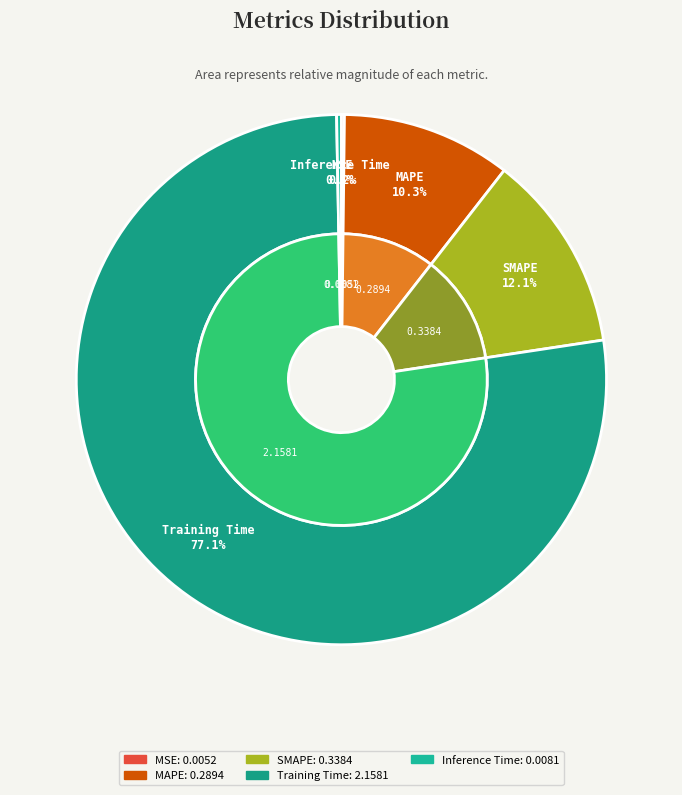

To the nearest percent, what percentage of the pie is Training Time?

77%